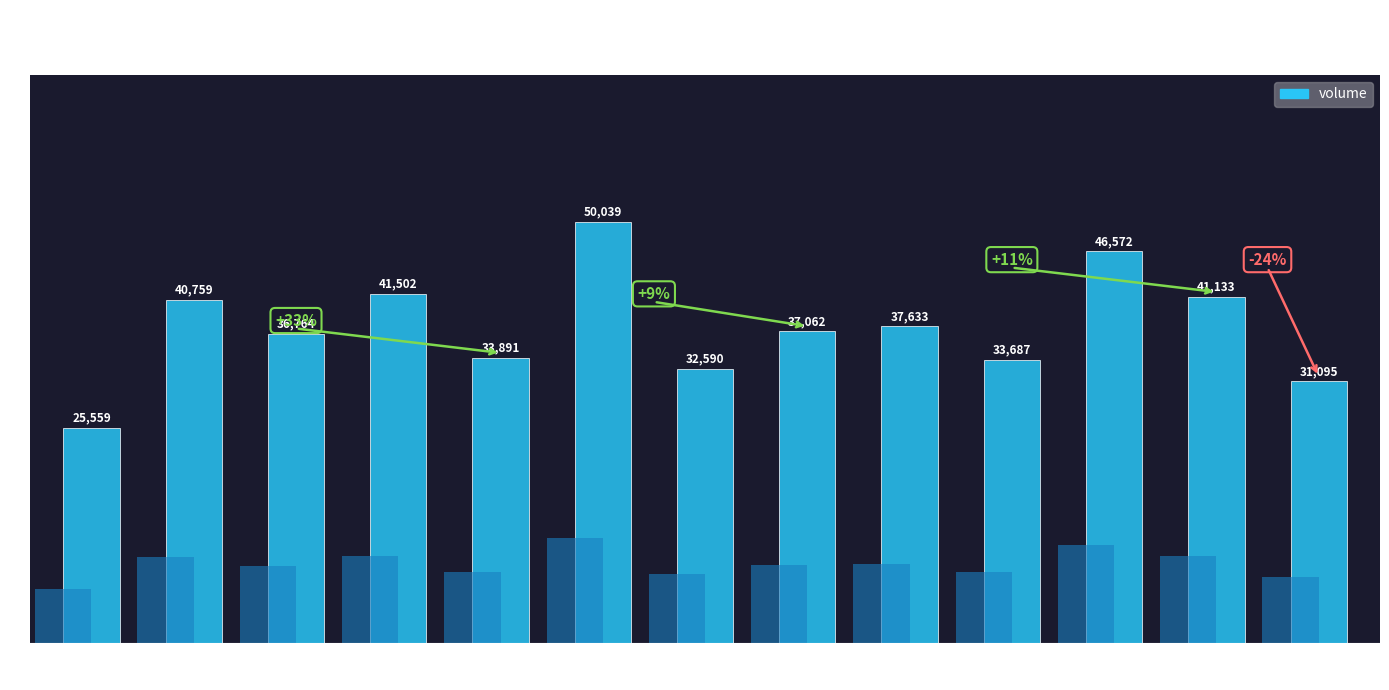

What is the maximum value shown in the chart?

50039